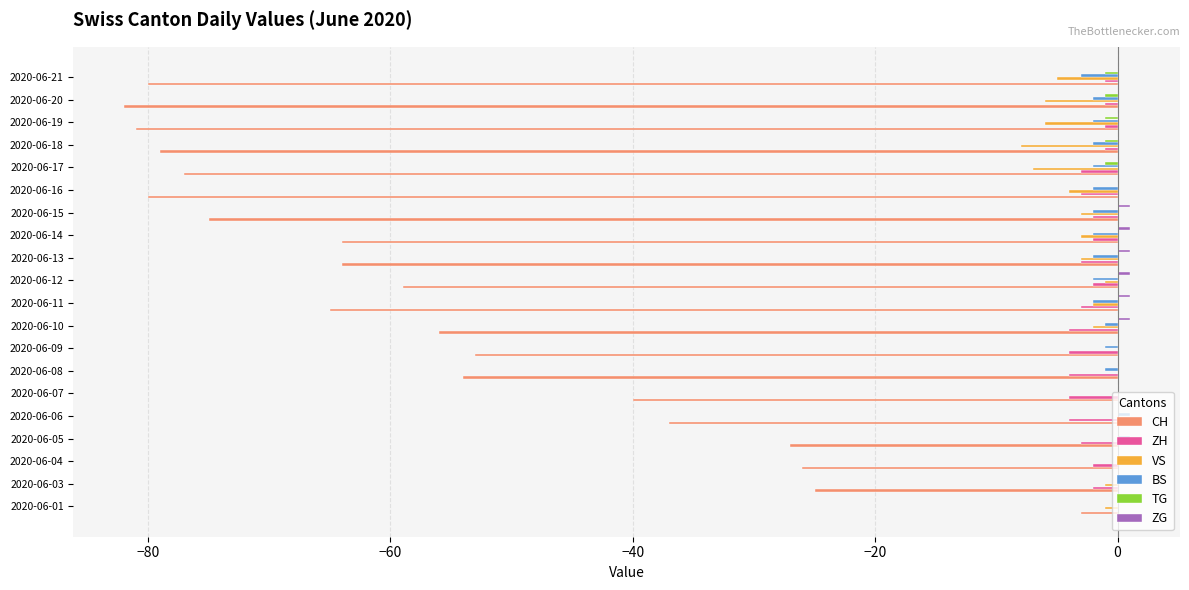

What is the sum of all TG values?

-5